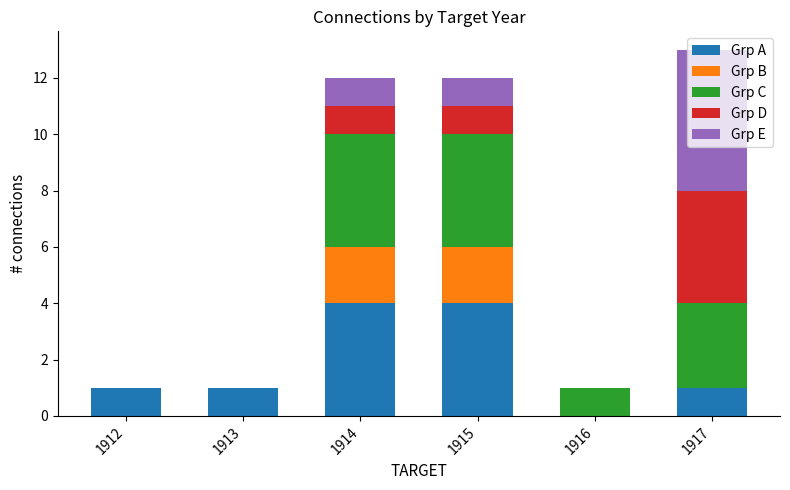

True or false: Grp A has a value of 2 at 1913.

False